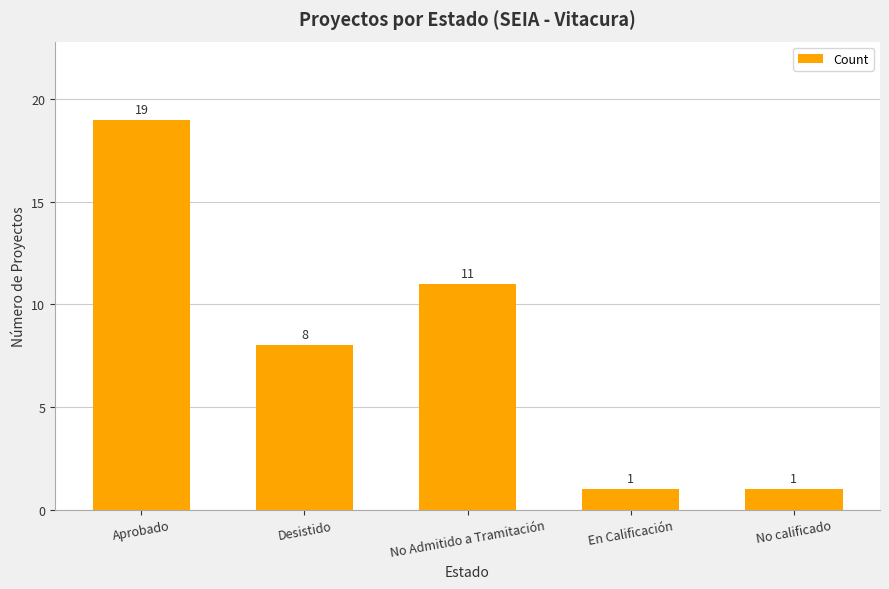

At which label is the value closest to 10?

No Admitido a Tramitación